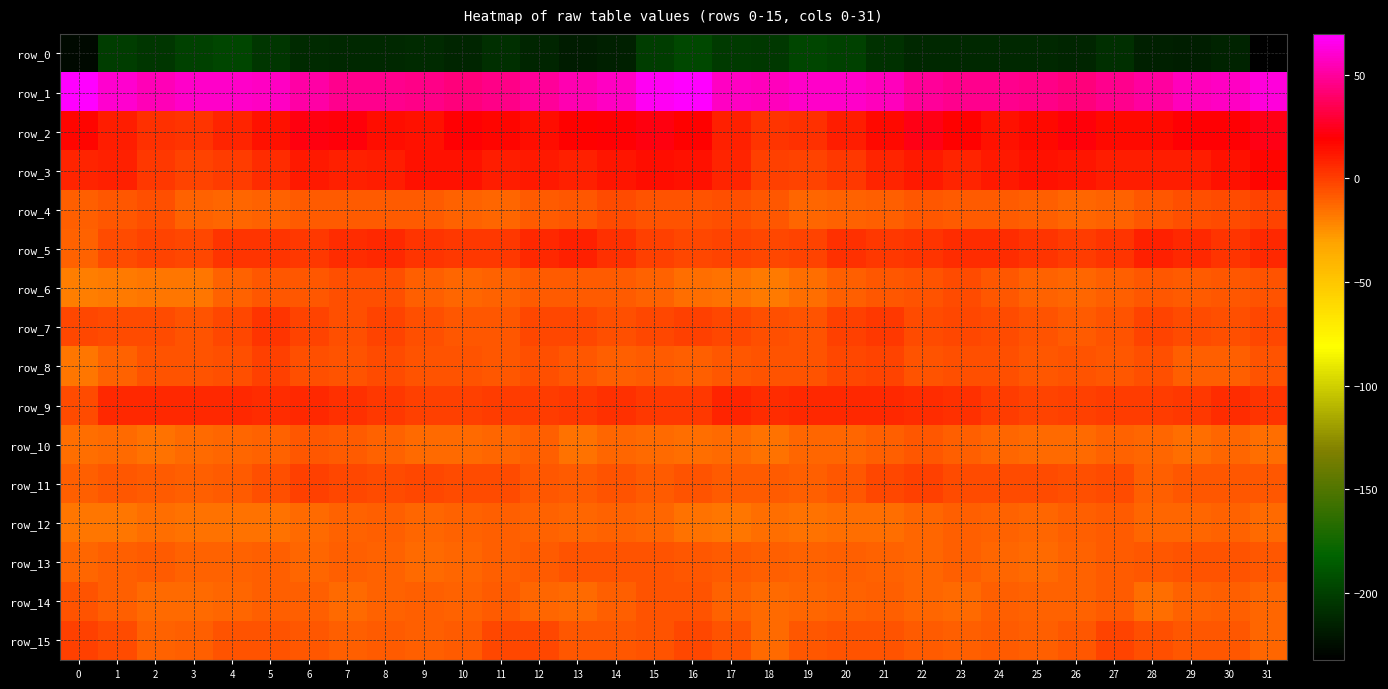

At how many categories does at least one series exceed 4?

32